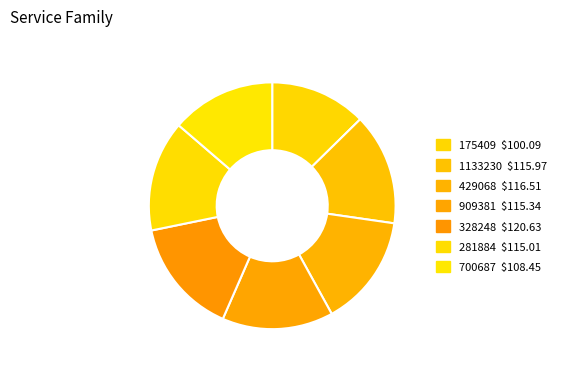

How many slices are in this pie chart?

7